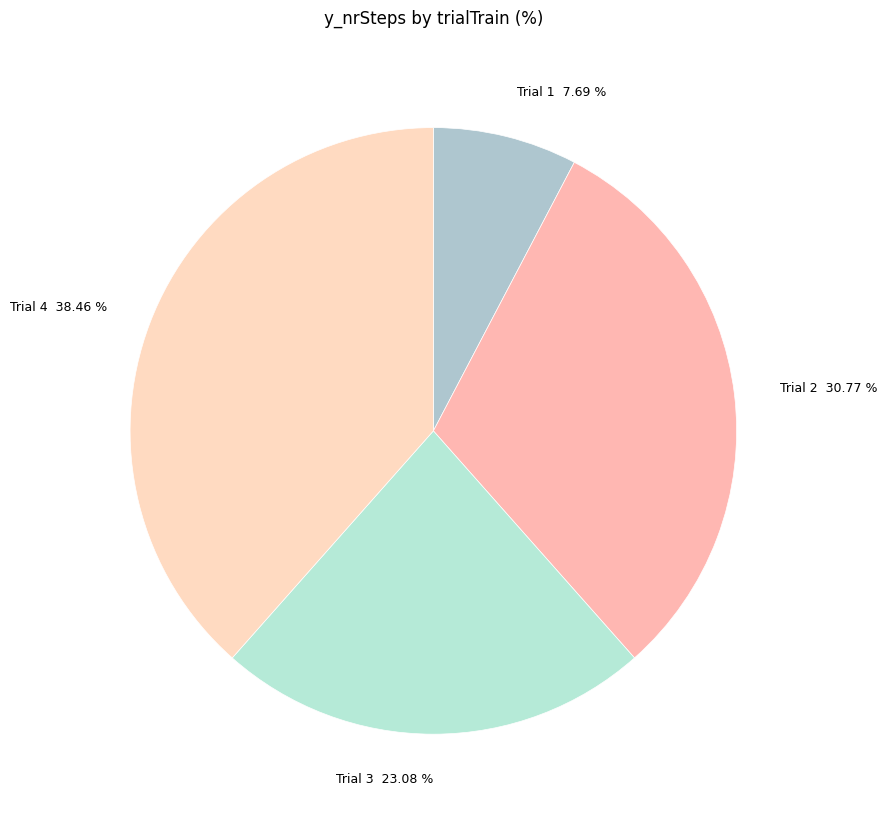

How many segments does this pie chart have?

4